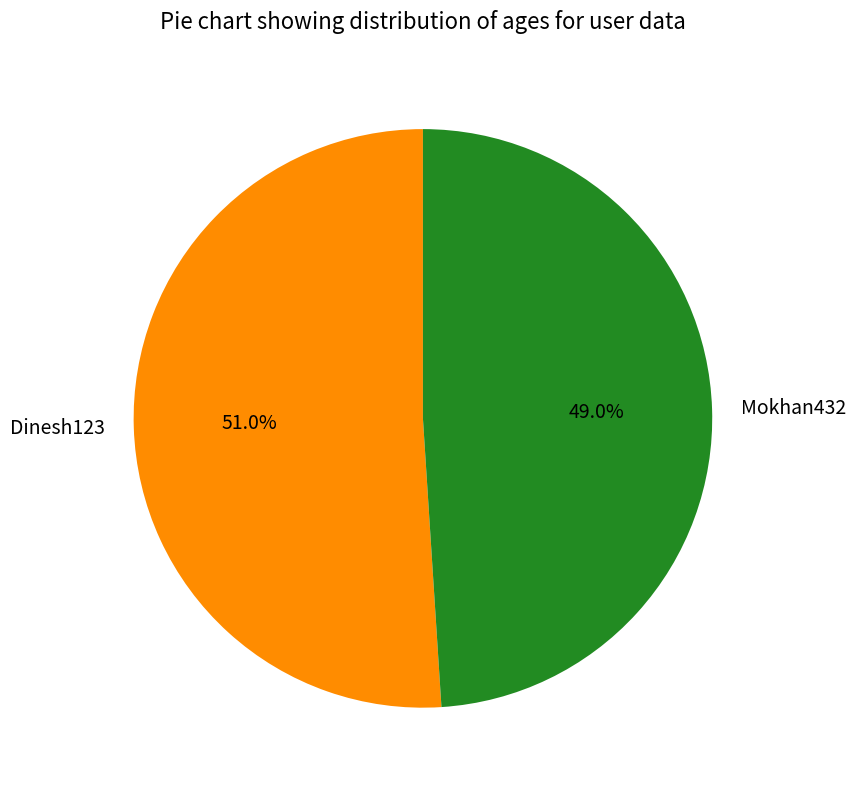

Between Mokhan432 and Dinesh123, which is larger?

Dinesh123